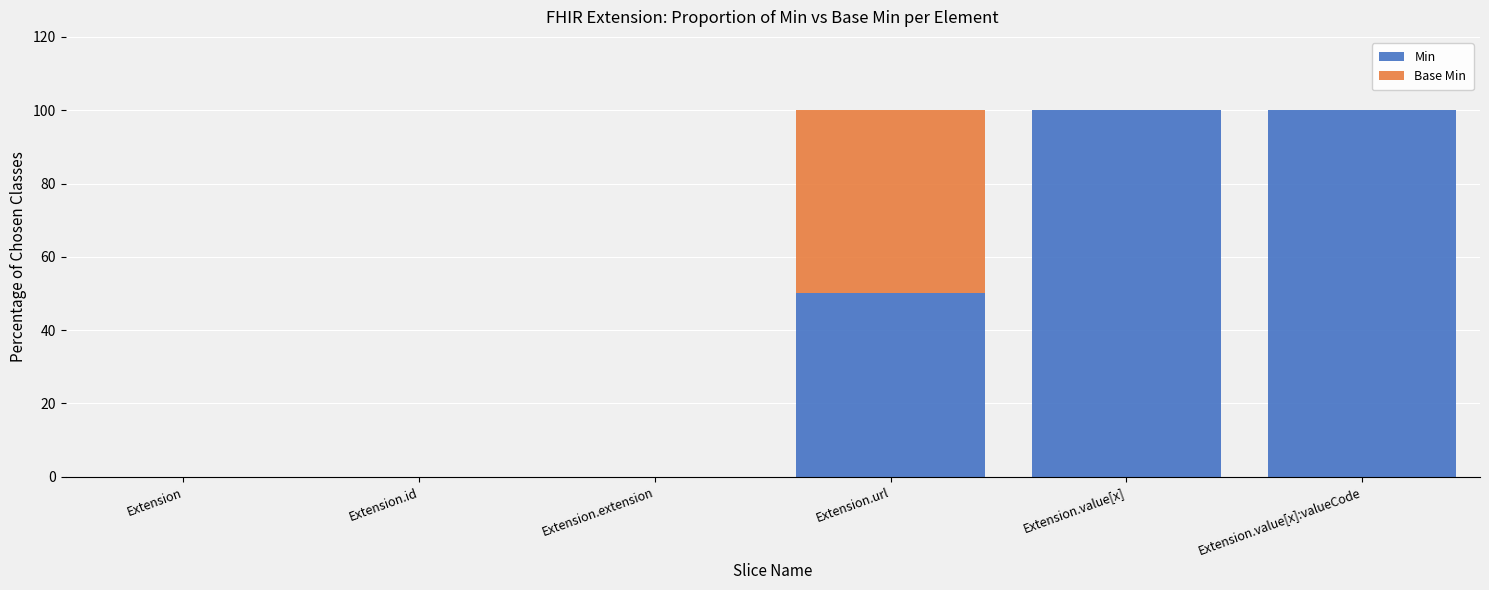

The value of Min at Extension.value[x]:valueCode is 53. True or false?

False